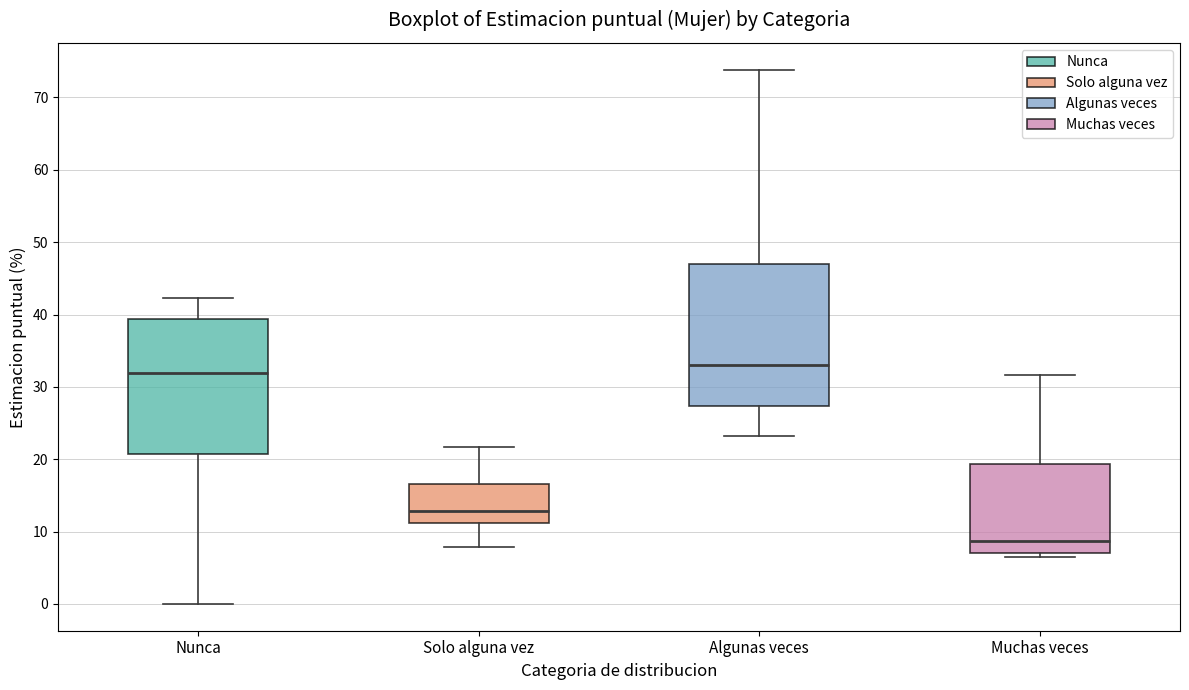

Reading left to right, transcribe this box plot: for each box, give where its median line is, the range the box spans, and where its two whiskers end, as read against the y-axis. The values are not printed on the chart, so give them approximately, as read against the axis.

Nunca: median 32, box 21 to 39, whiskers 0 to 42
Solo alguna vez: median 13, box 11 to 17, whiskers 8 to 22
Algunas veces: median 33, box 27 to 47, whiskers 23 to 74
Muchas veces: median 9, box 7 to 19, whiskers 6 to 32